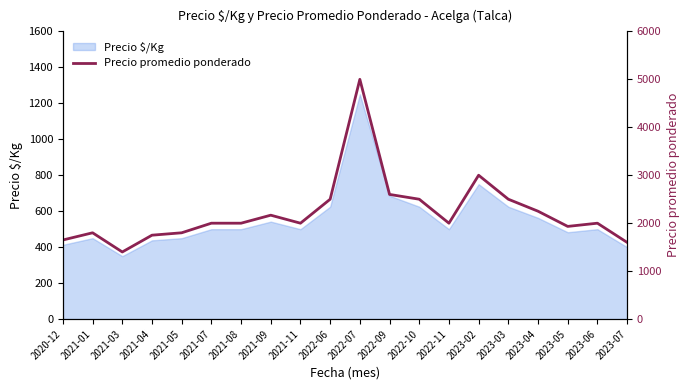

At which label is Precio $/Kg closest to 800?

2023-02